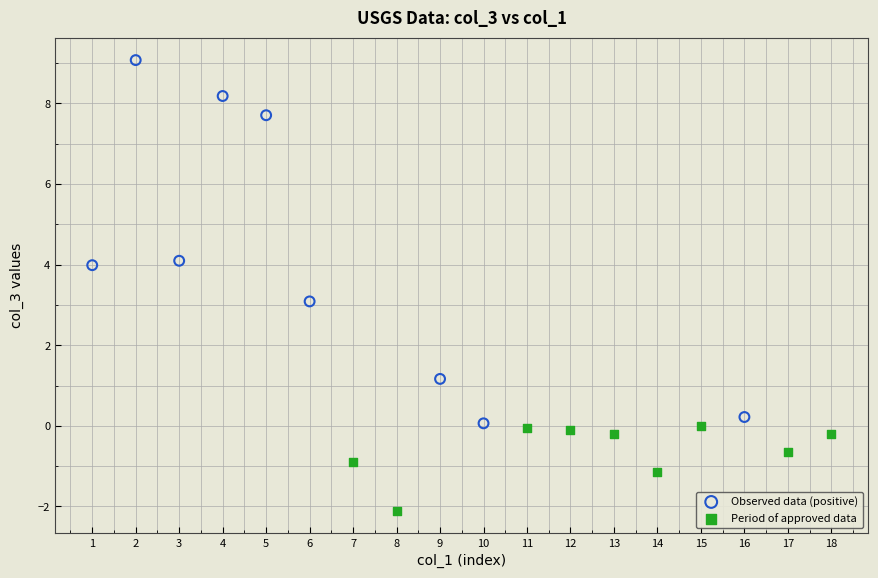

Which series has the largest Y range (max minus min)?

Observed data (positive)